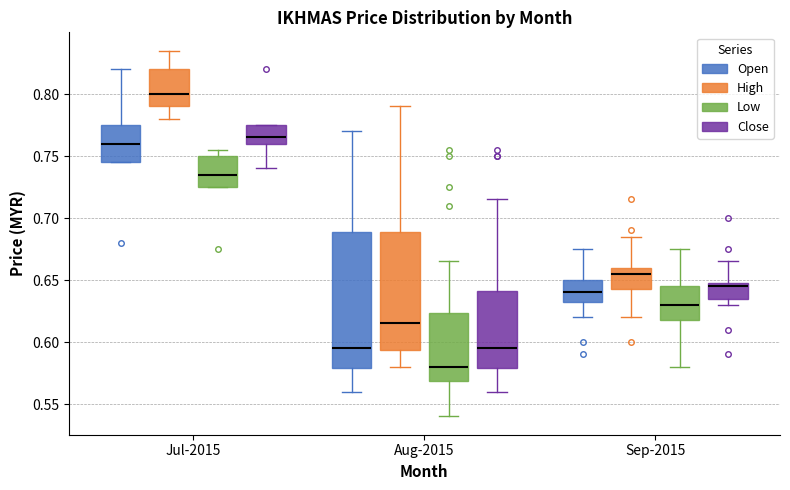

Which box has the highest median line?

Jul-2015 (High)